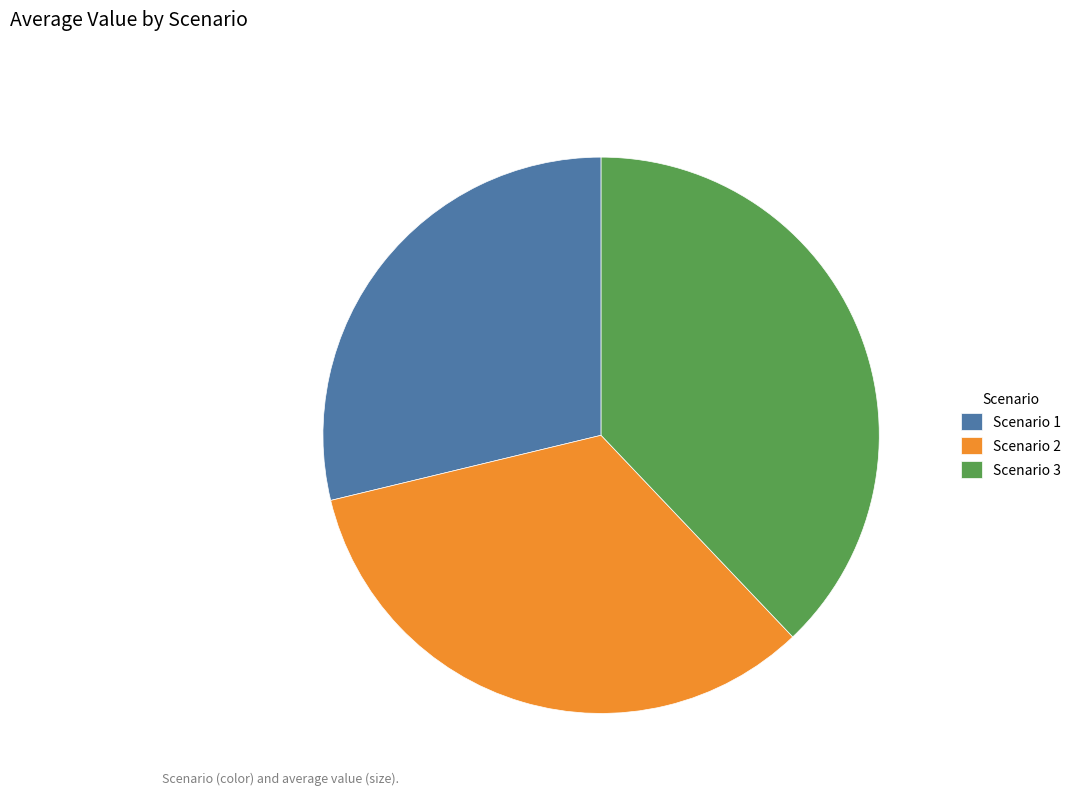

Which slice is the smallest?

Scenario 1